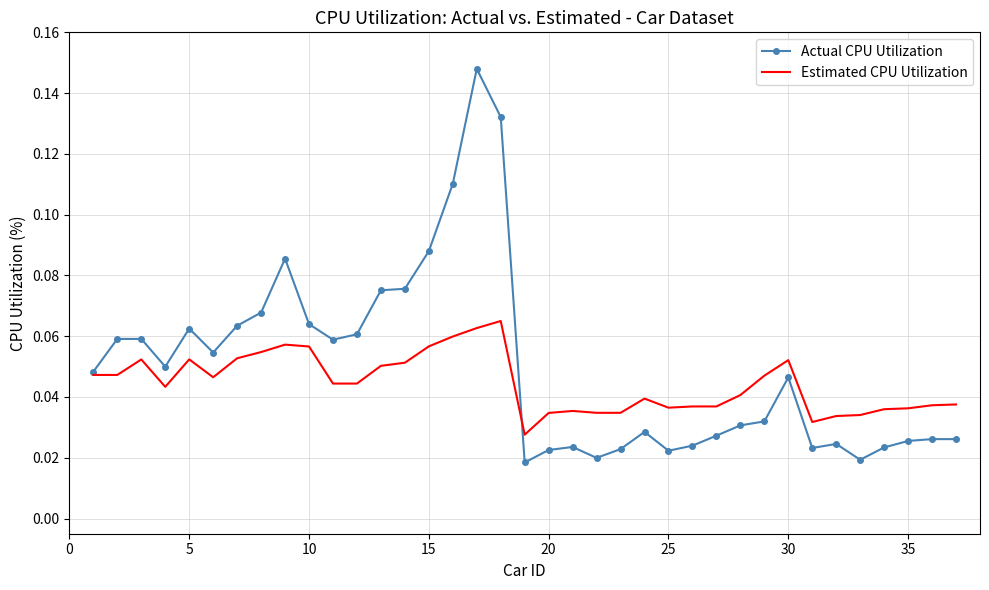

What are all the series names shown in the legend?

Actual CPU Utilization, Estimated CPU Utilization